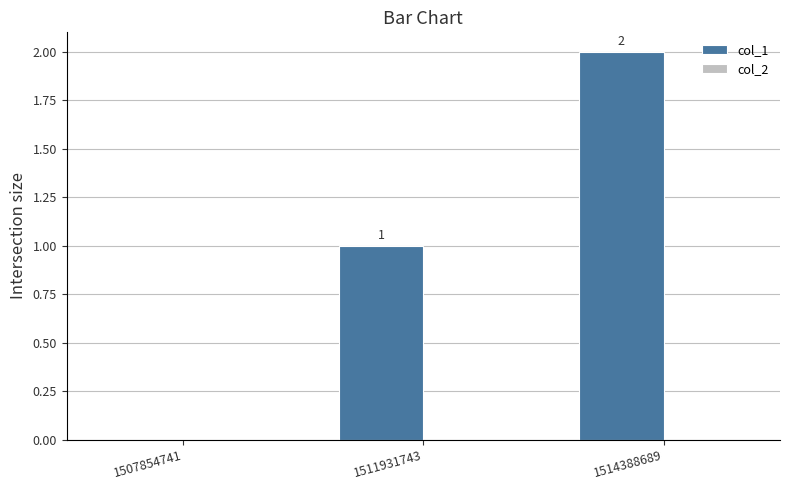

Which label corresponds to the largest value in the chart?

1514388689